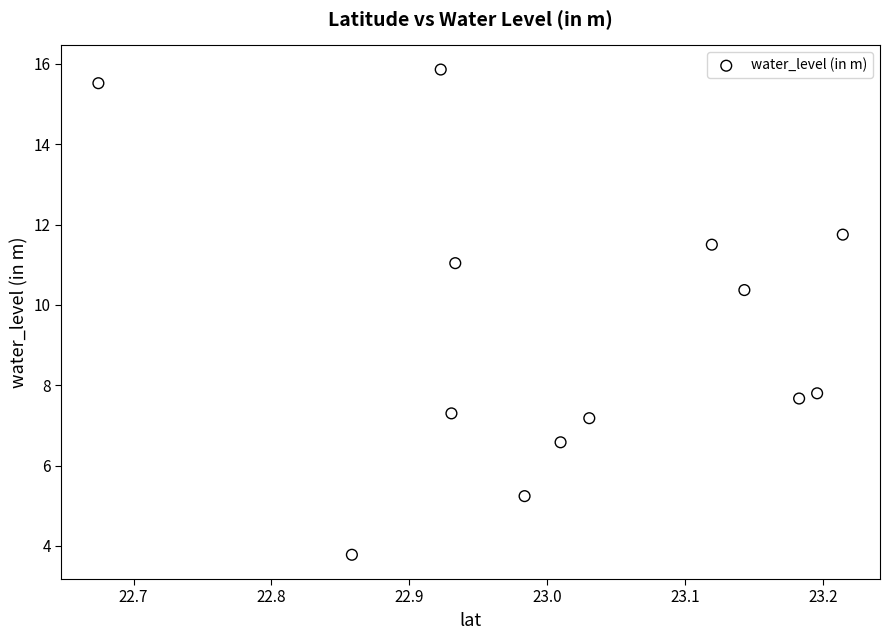

What is the range of X values (max minus min)?

0.5